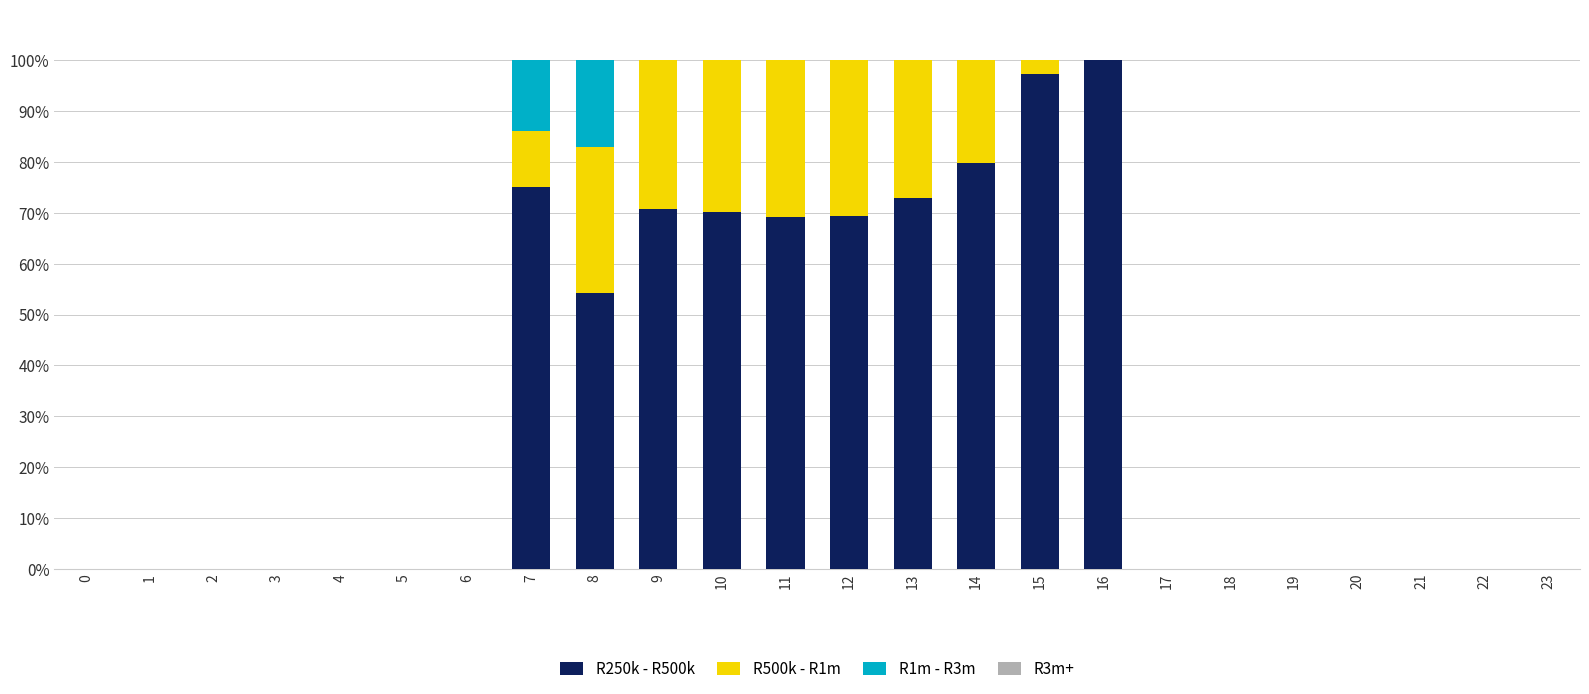

What is the total value across all series at 16?

100.0